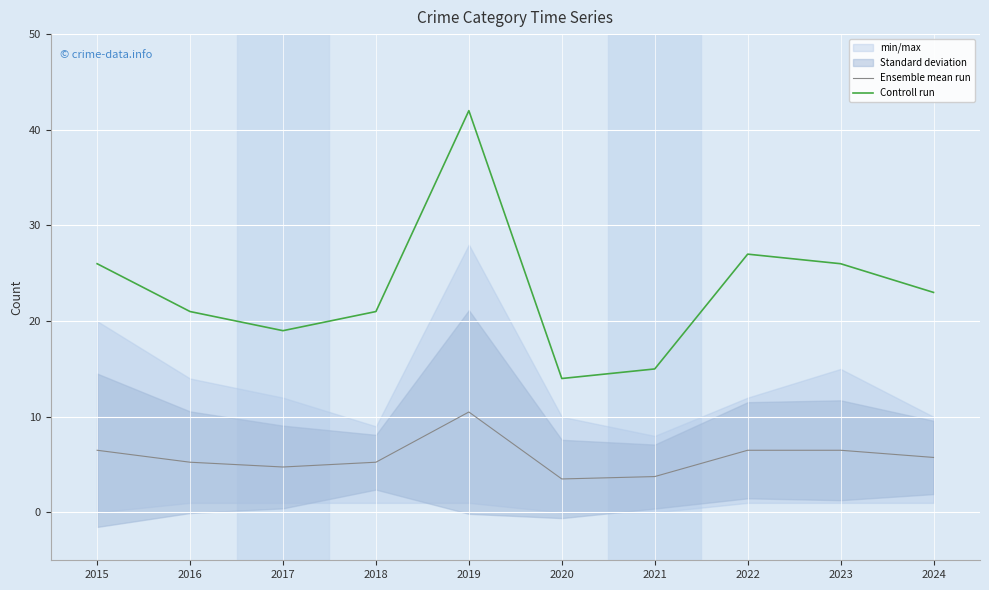

What is the value of the Ensemble mean run point at the 3rd from the left?

4.8